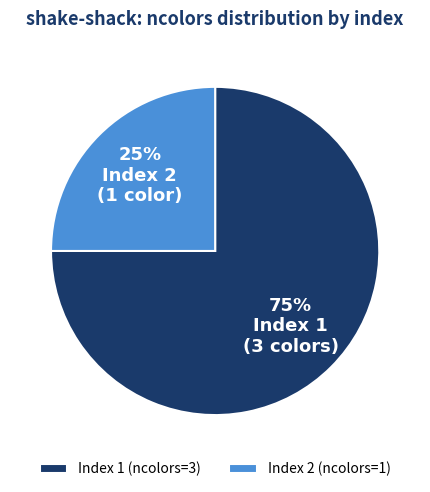

Which has a higher value, Index 1 (ncolors=3) or Index 2 (ncolors=1)?

Index 1 (ncolors=3)